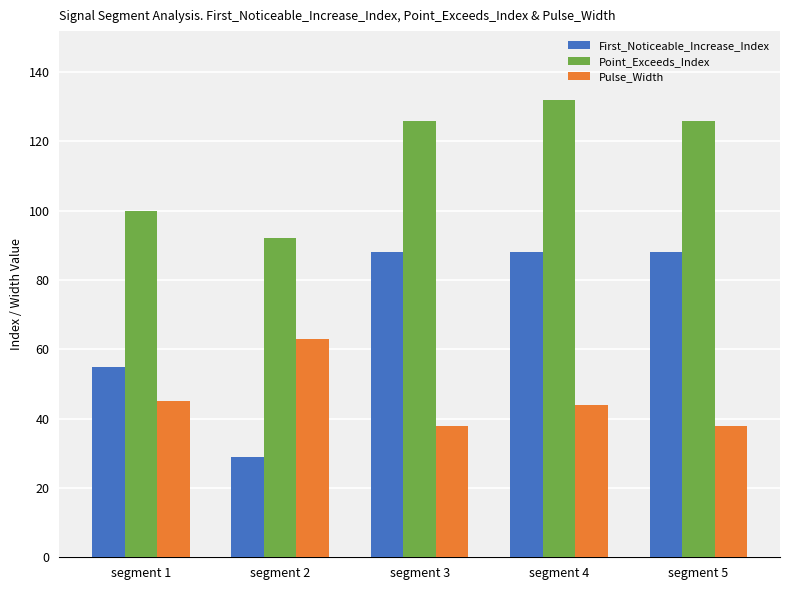

What is the value of the Point_Exceeds_Index bar at the 3rd from the left?

126